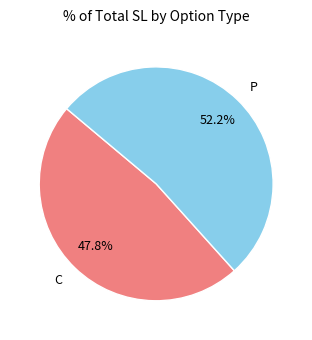

True or false: C accounts for 57% of the total.

False